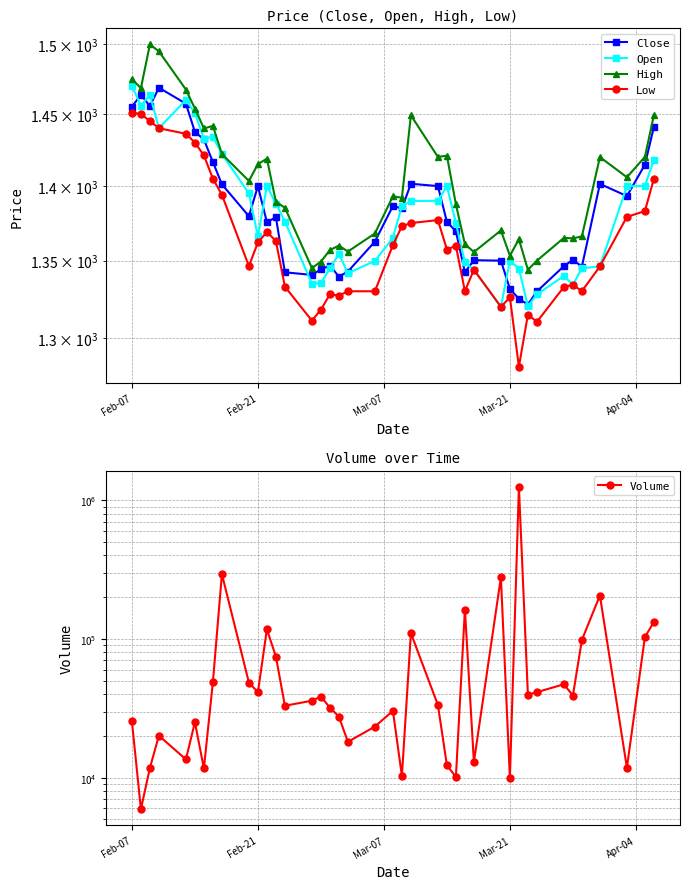

What is the sum of all Close values?

55302.2